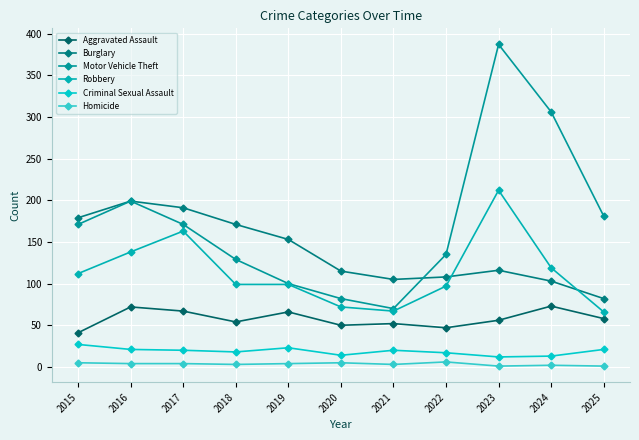

Count the number of categories in the chart.

11